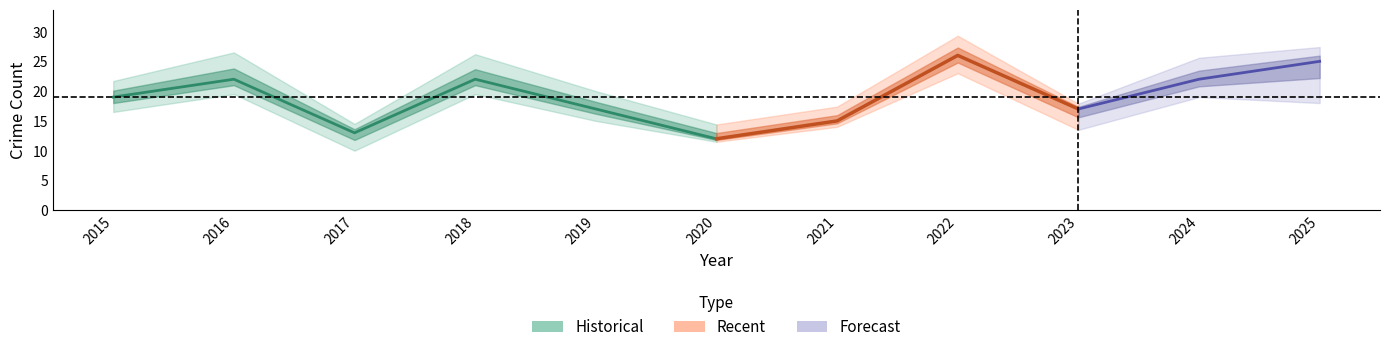

At how many categories does at least one series exceed 5?

11